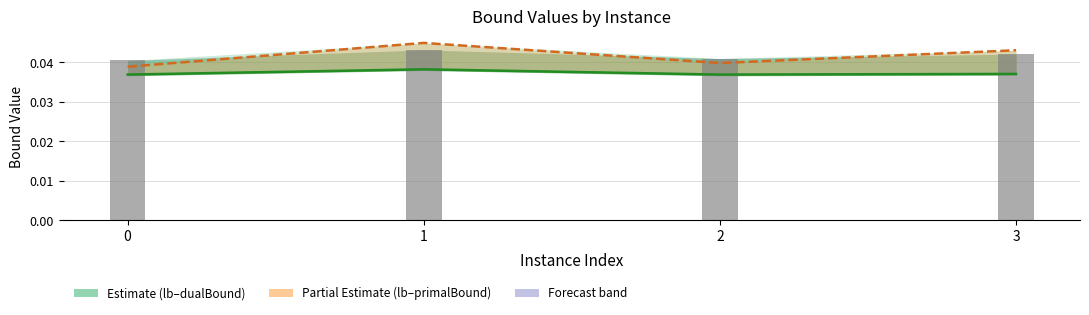

How many disjunctiveDualBound values are between 0 and 1?

4